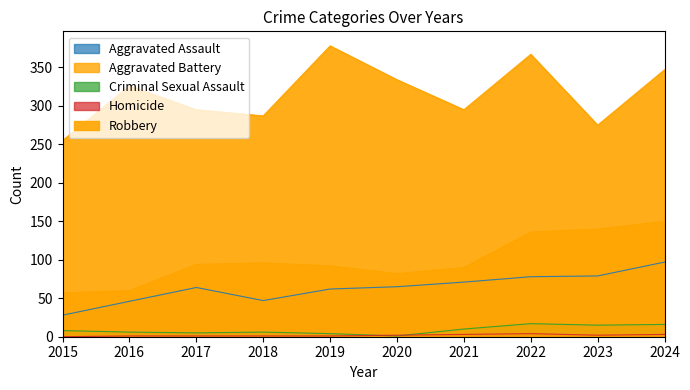

Between 2024 and 2021, which is larger?

2024